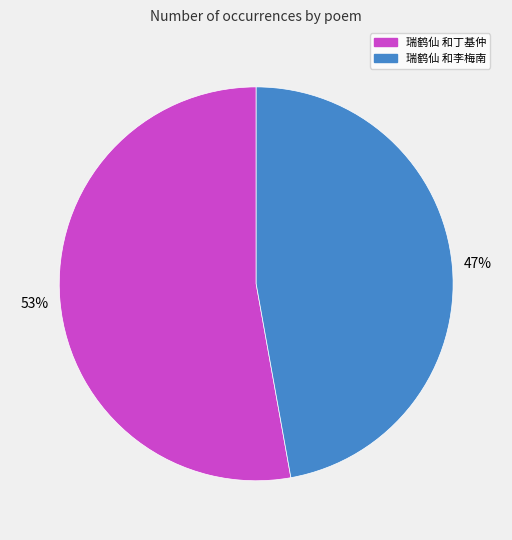

What is the smallest slice in the pie chart?

瑞鹤仙 和李梅南